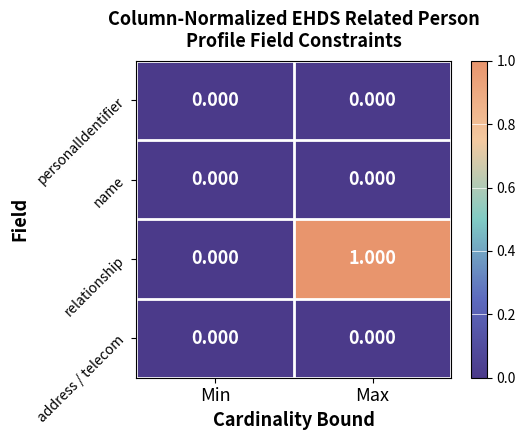

Which series has the largest total across all categories?

relationship